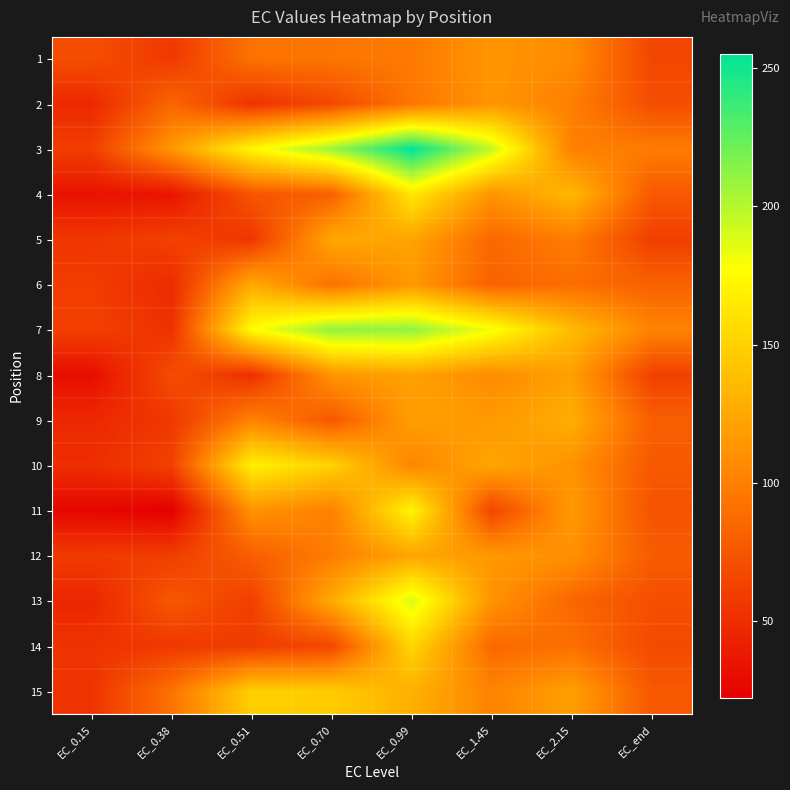

How many categories are shown in the chart?

8